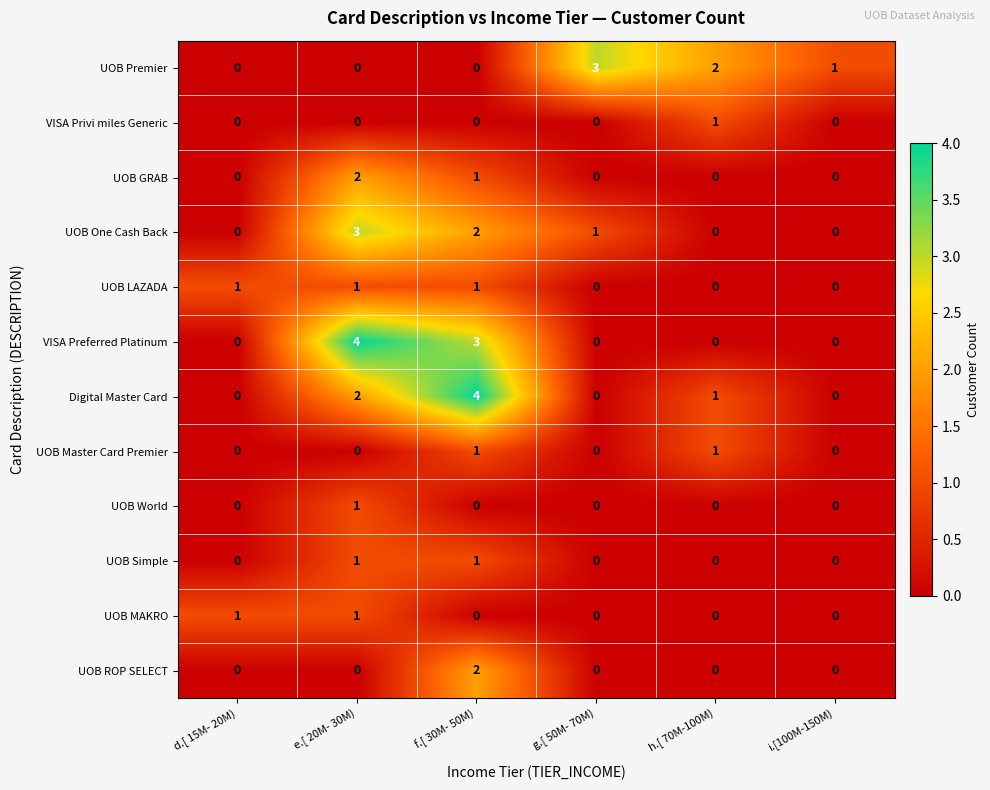

Where is Digital Master Card nearest to the value 2?

e.[ 20M- 30M)